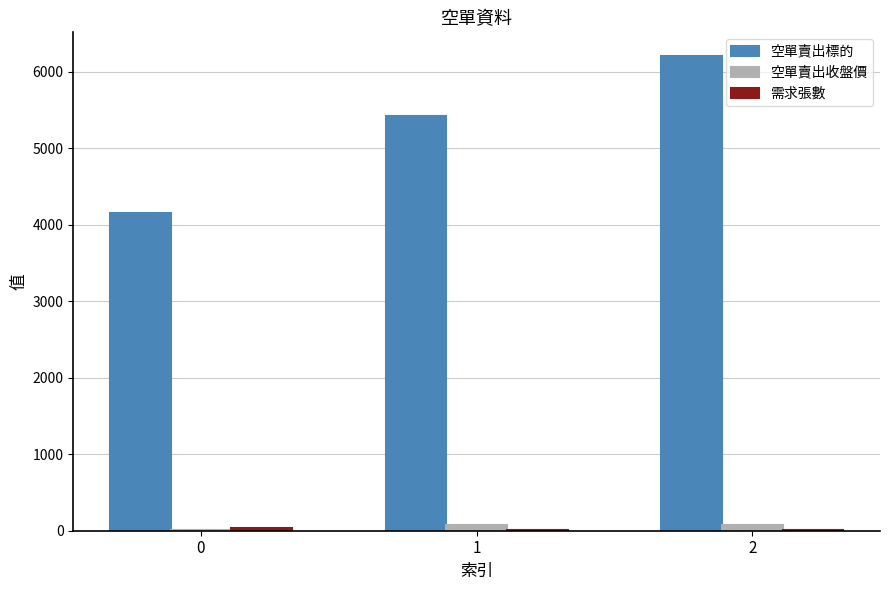

What is the sum of all 空單賣出收盤價 values?

158.1